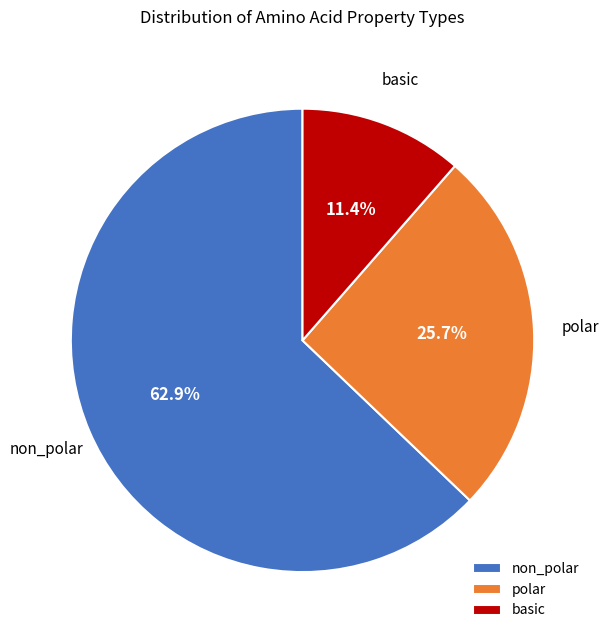

Which has a higher value, polar or basic?

polar